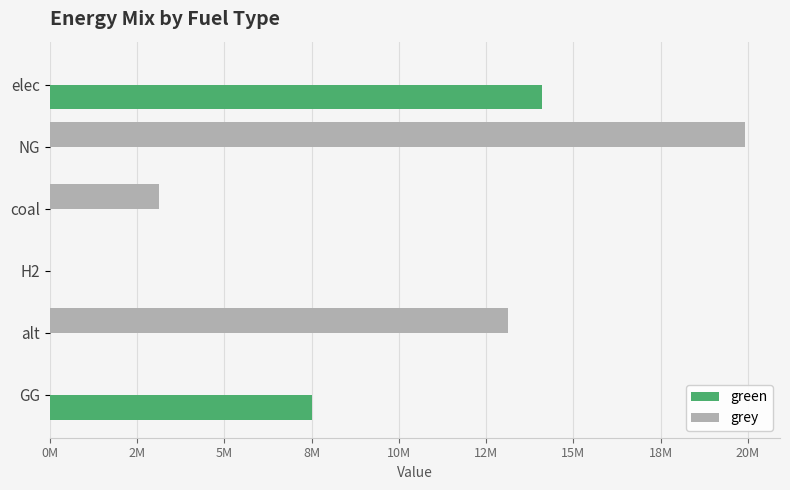

What are all the series names shown in the legend?

green, grey